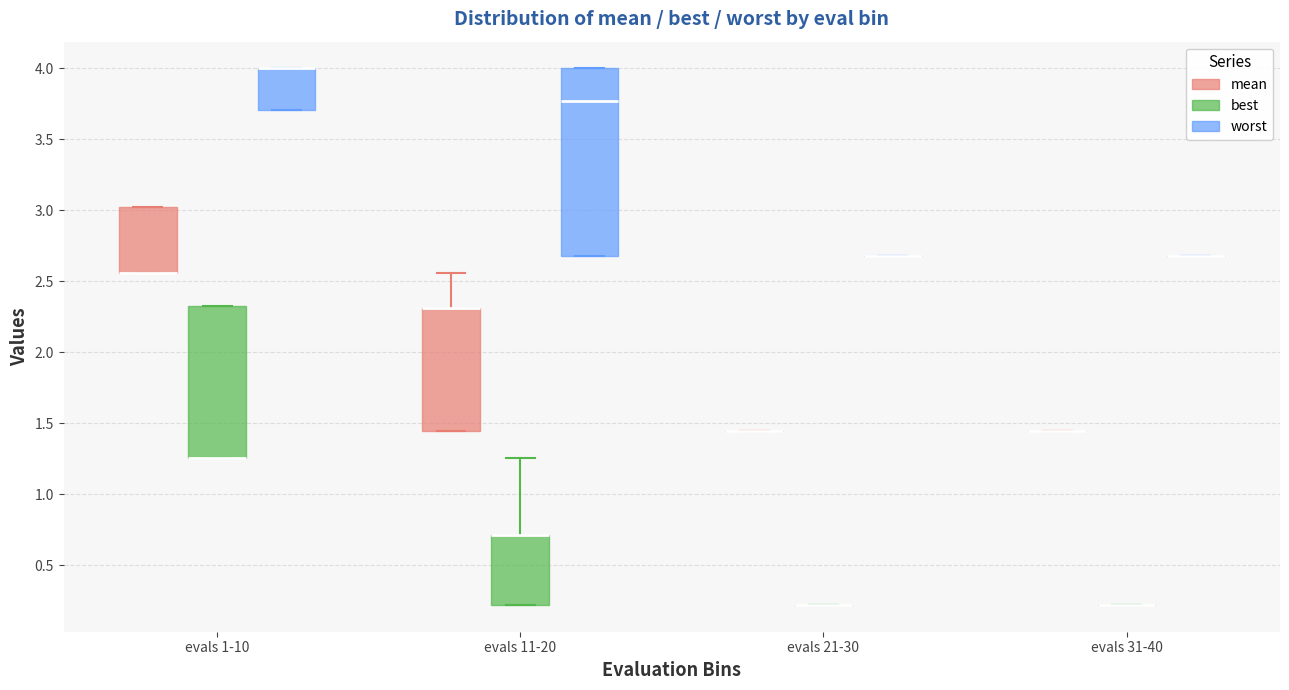

Which box is the tallest, from its lower edge to its upper edge?

evals 11-20 (worst)